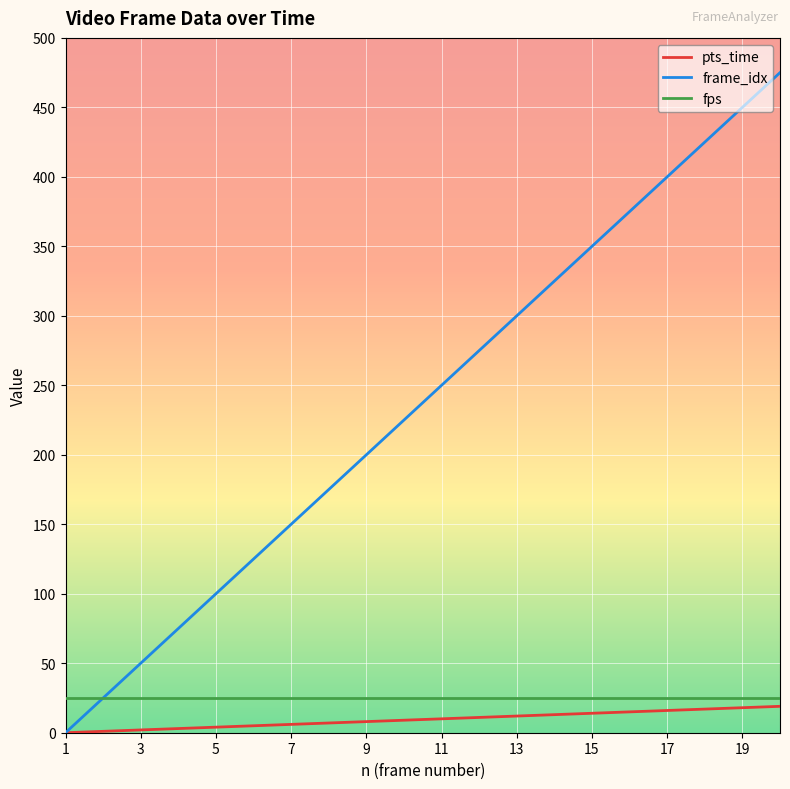

True or false: pts_time and fps intersect in this chart.

False